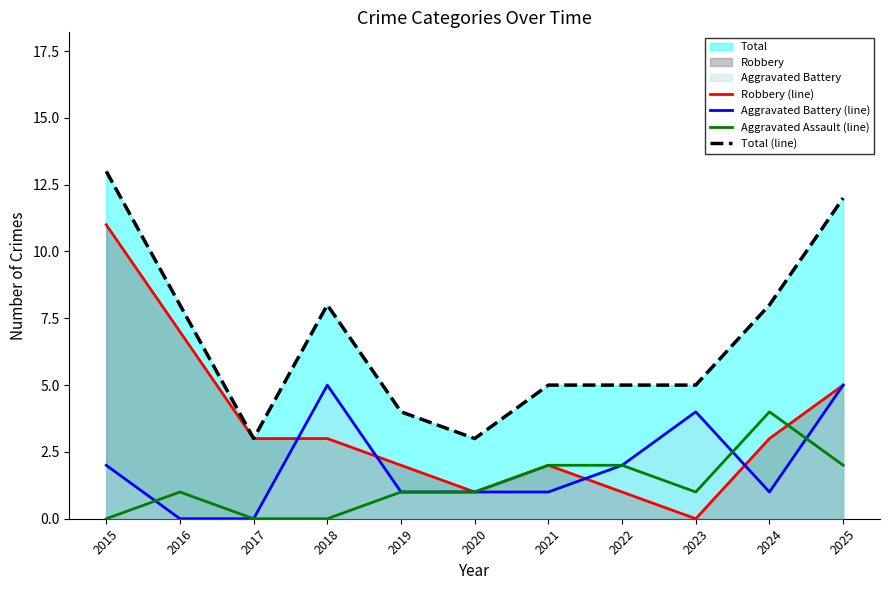

The value of Aggravated Battery (line) at 2024 is 1. True or false?

True